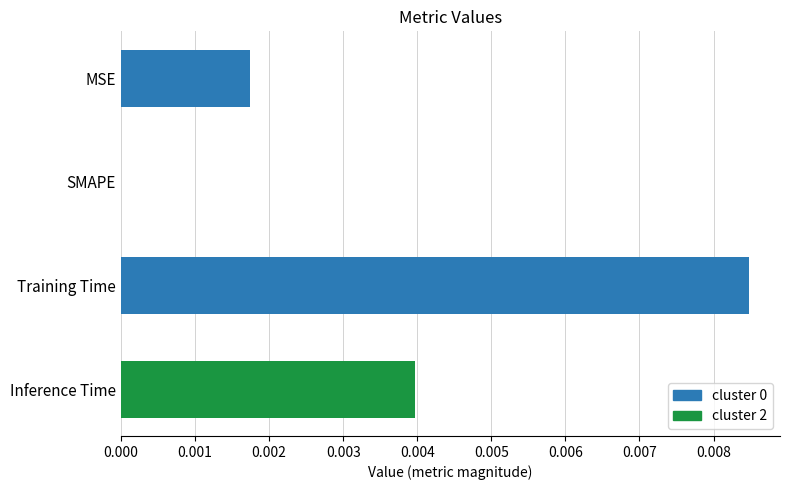

The value at SMAPE is 0.0. True or false?

True